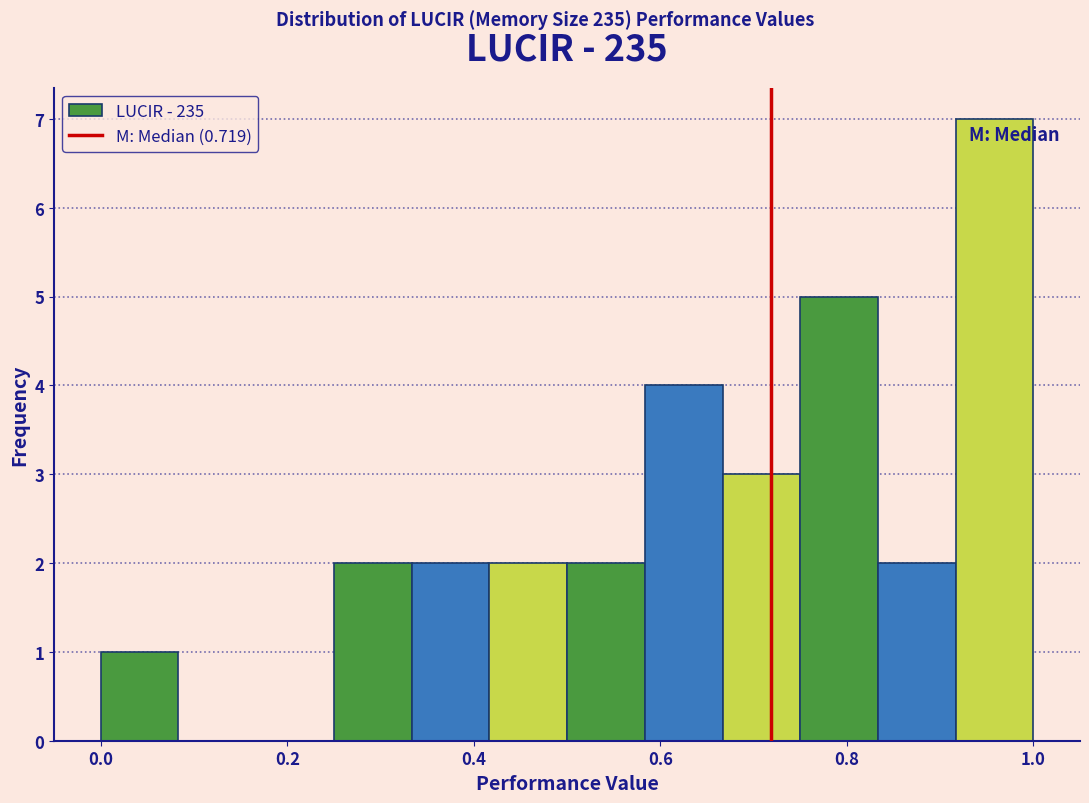

Over which range of the x-axis is the bar tallest?

0.92 to 1.00